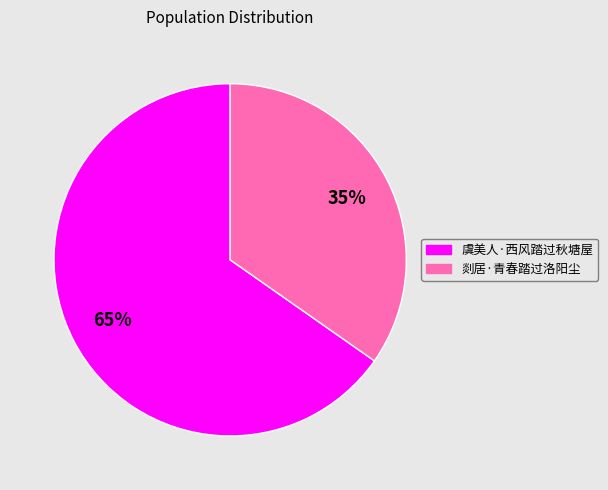

Rank the categories by value from highest to lowest.

虞美人·西风踏过秋塘屋, 剡居·青春踏过洛阳尘